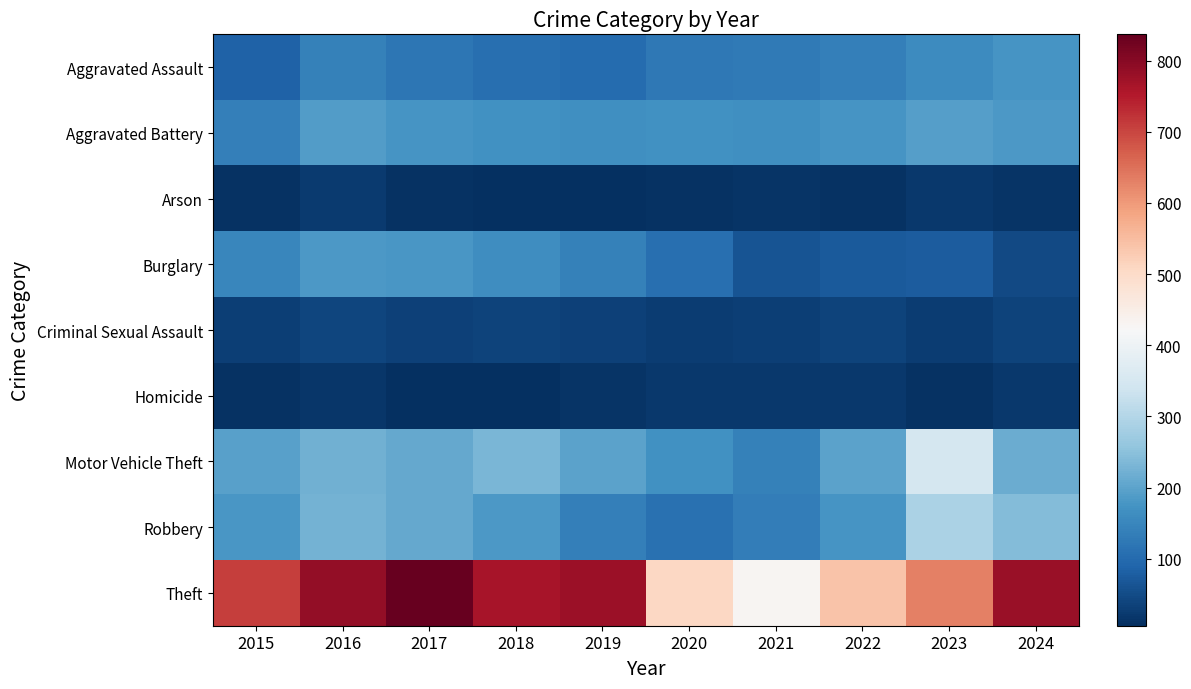

At how many categories does at least one series exceed 718?

5